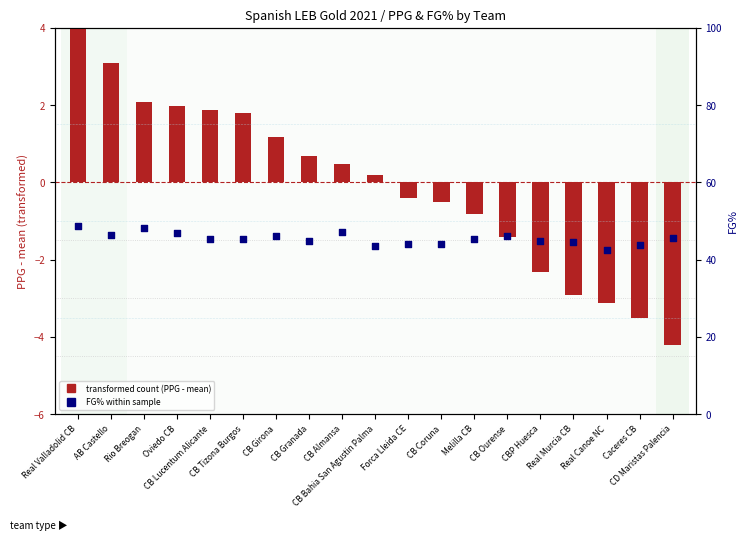

At how many categories does at least one series exceed 46?

7